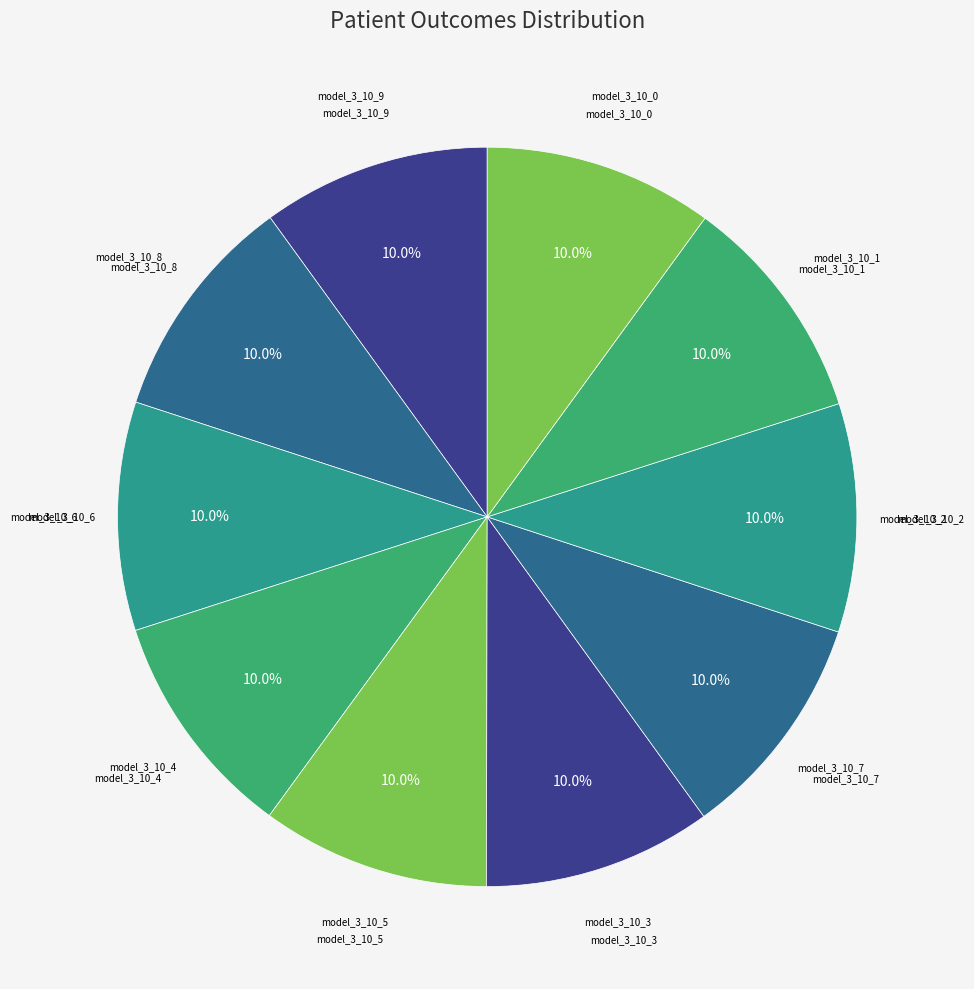

How many segments does this pie chart have?

10